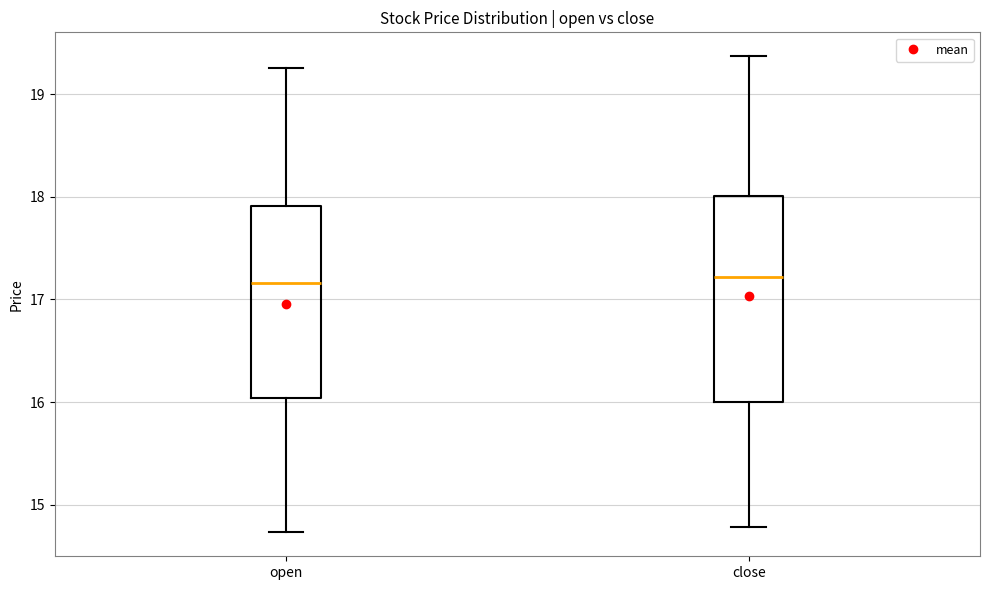

Reading left to right, read every box against the y-axis: the position of its median line, the range the box covers, and the ends of its whiskers. The values are not printed on the chart, so give them approximately, as read against the axis.

open: median 17.2, box 16.0 to 17.9, whiskers 14.7 to 19.3
close: median 17.2, box 16.0 to 18.0, whiskers 14.8 to 19.4